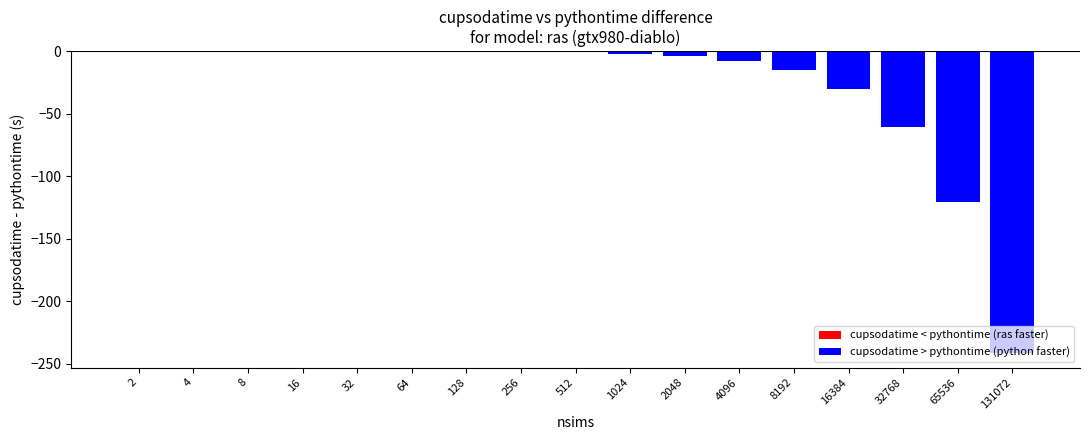

The chart shows a value of -93.6 at 32768. True or false?

False